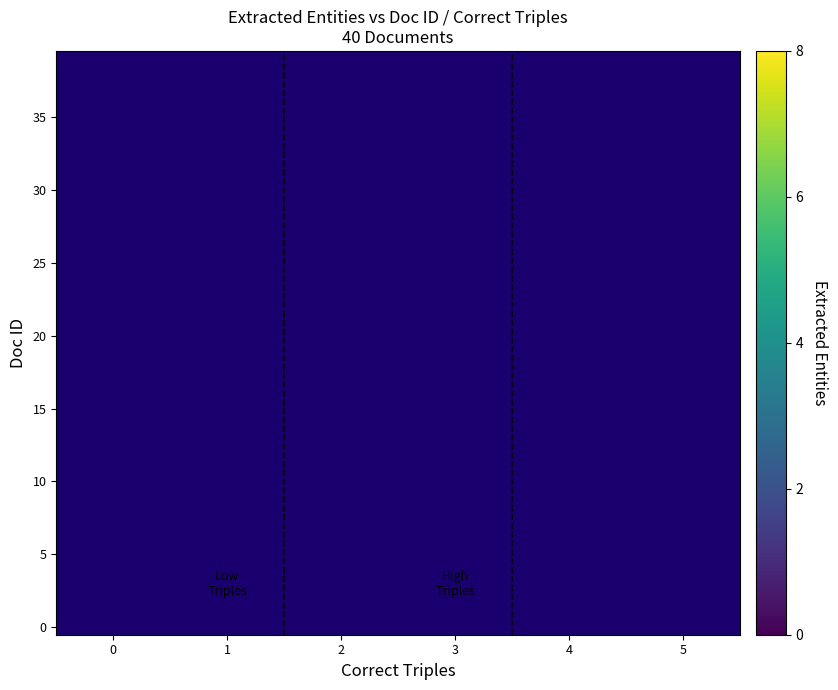

Which has a higher value, 0 or 3?

3